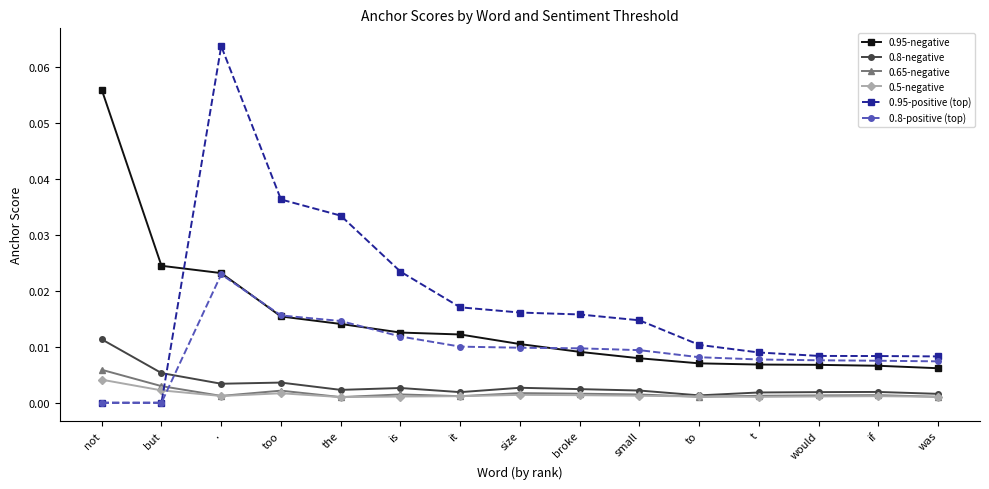

The 0.8-negative series shows 0.0 at but. True or false?

True